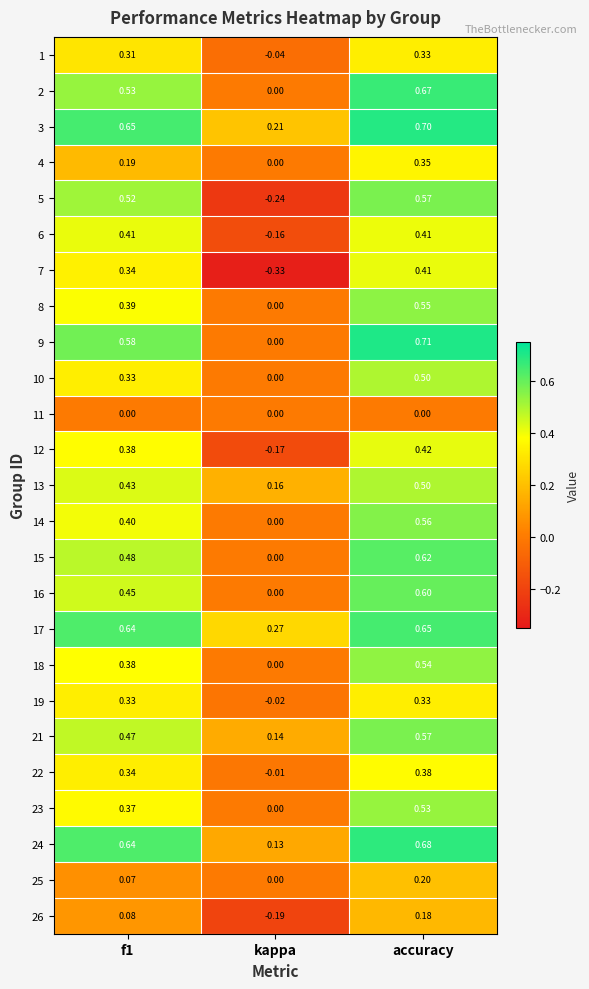

Is the value of 5 at kappa greater than the value of 26 at kappa?

No